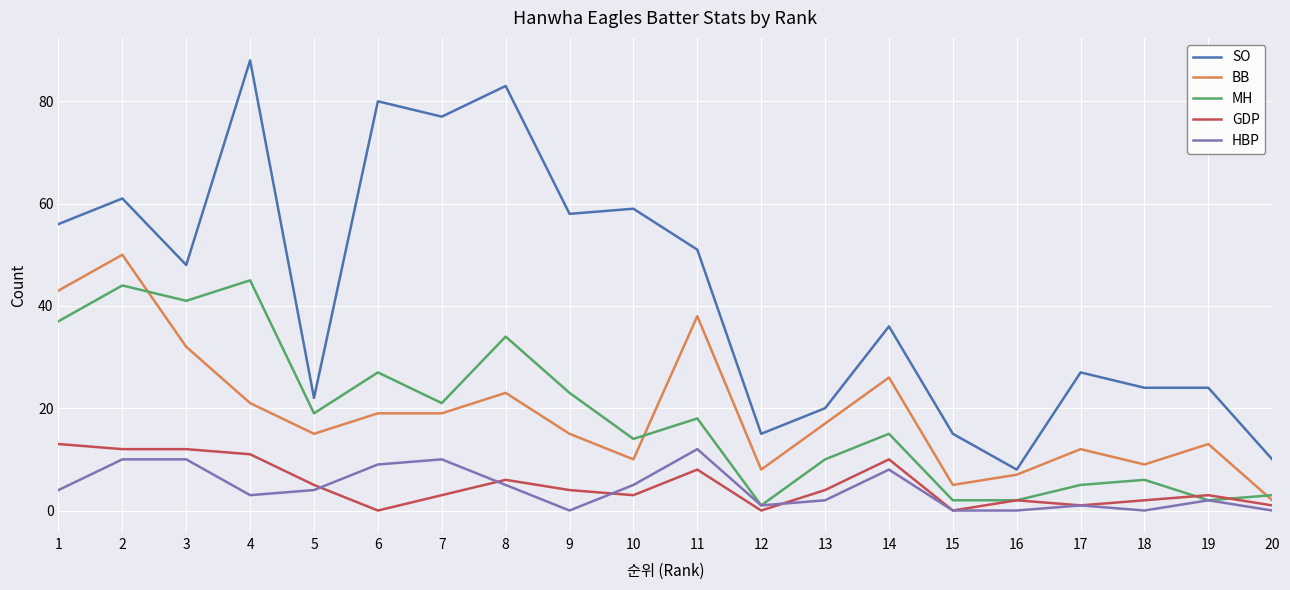

Is the value of GDP at 7 greater than the value of HBP at 19?

Yes